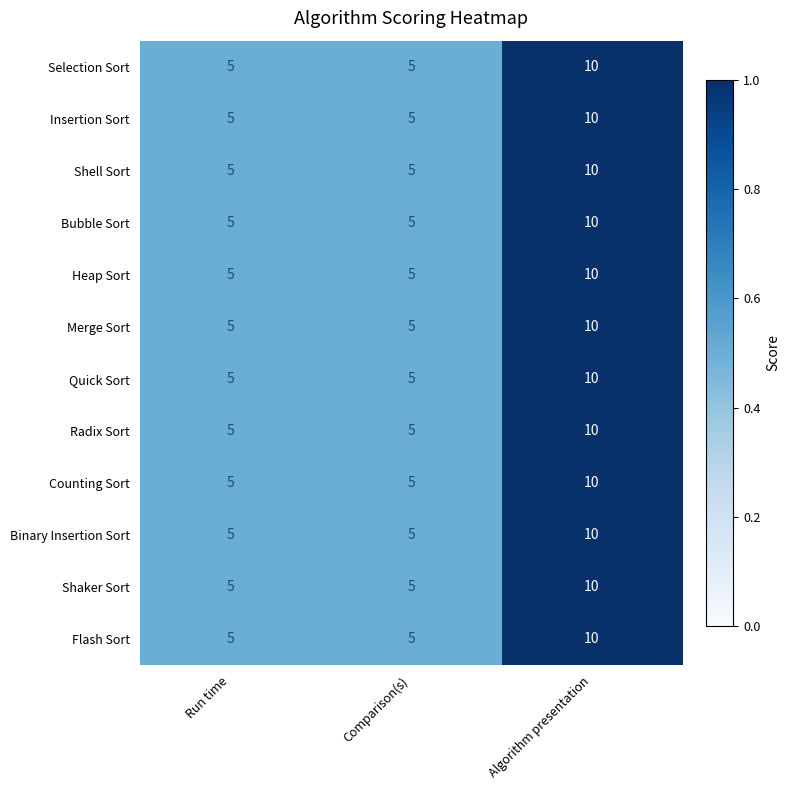

At which category is the sum across all series the highest?

Algorithm presentation